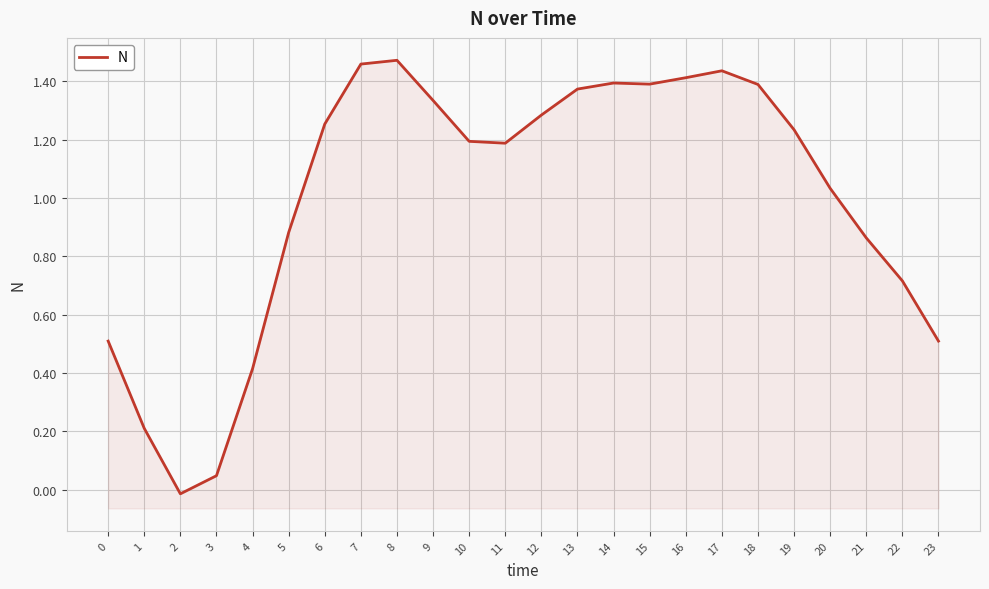

What is the approximate value at 9?

1.3